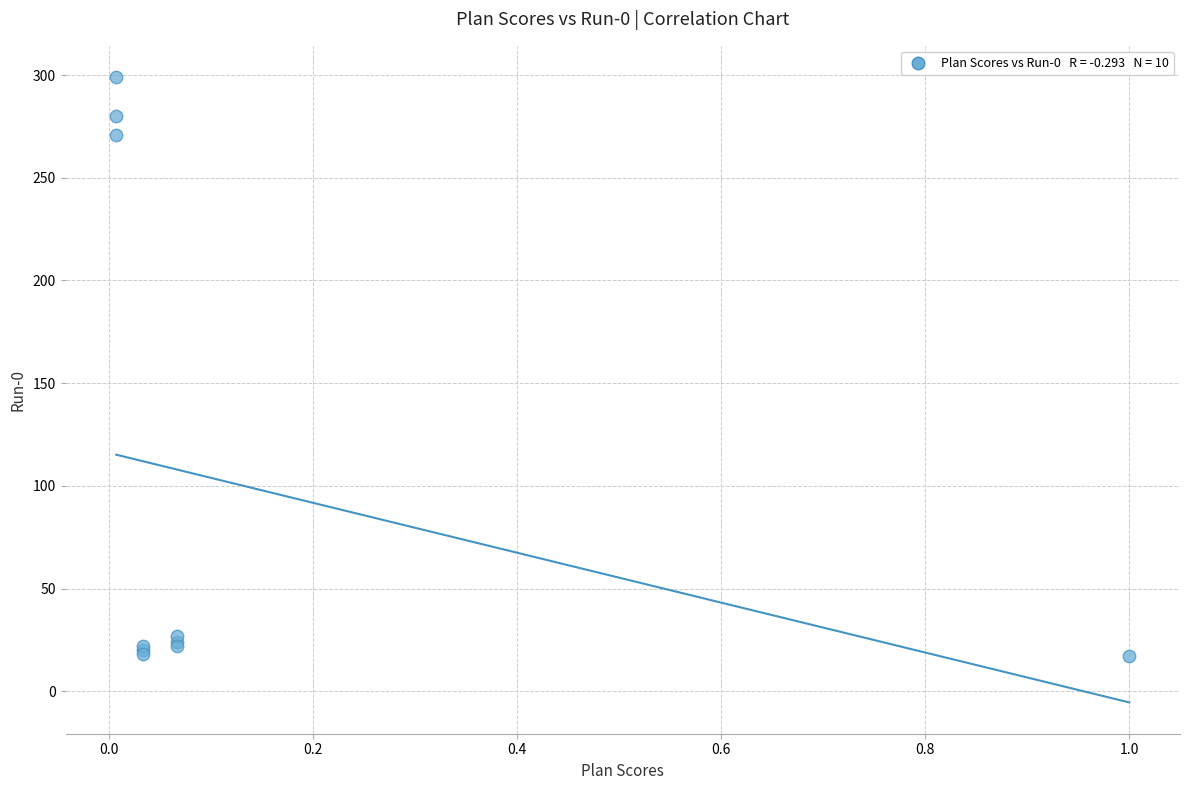

What Y value in the scatter plot is closest to 158?

271